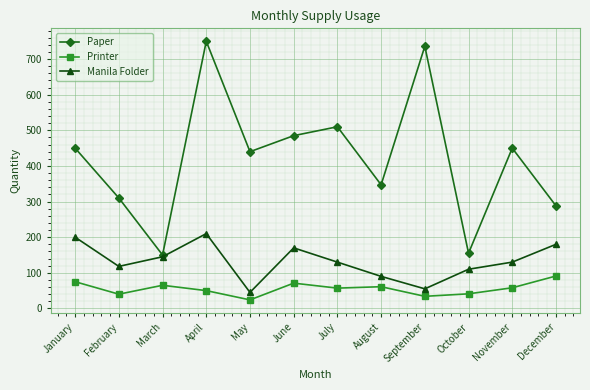

What is the total value across all series at July?

697